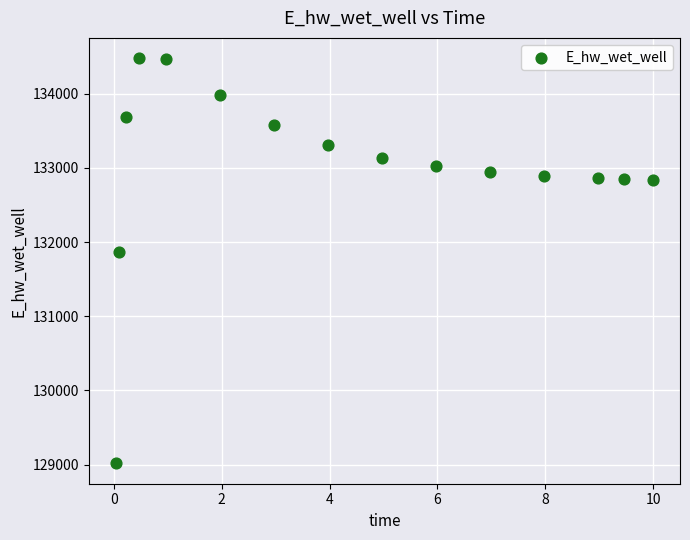

What is the range of Y values (max minus min)?

5465.2